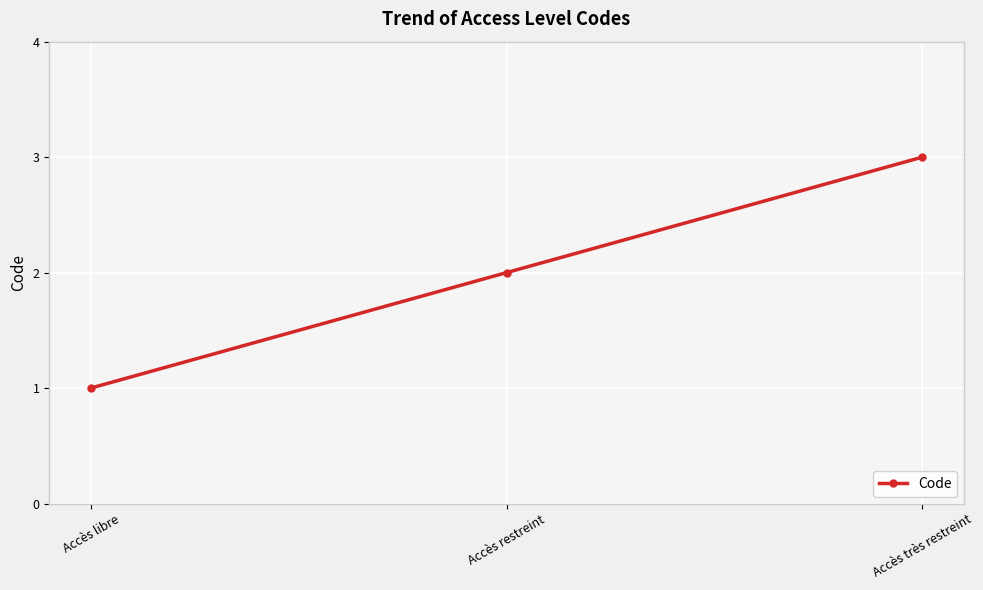

What is the maximum value shown in the chart?

3